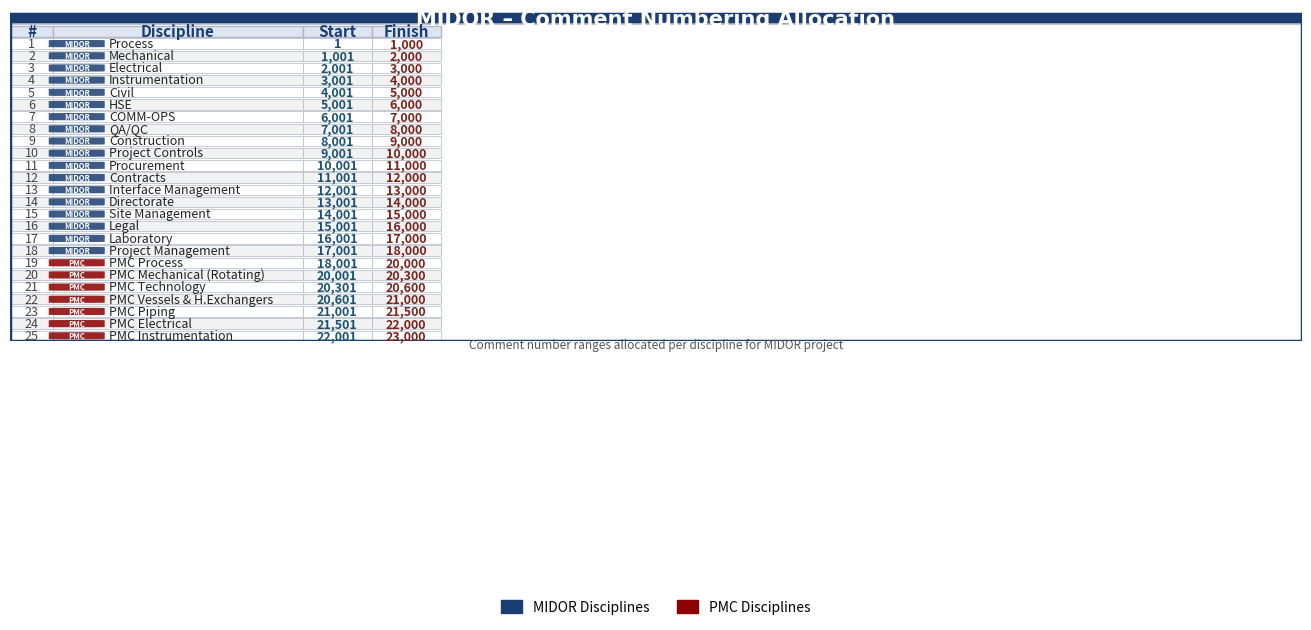

What is the greatest value displayed?

23000